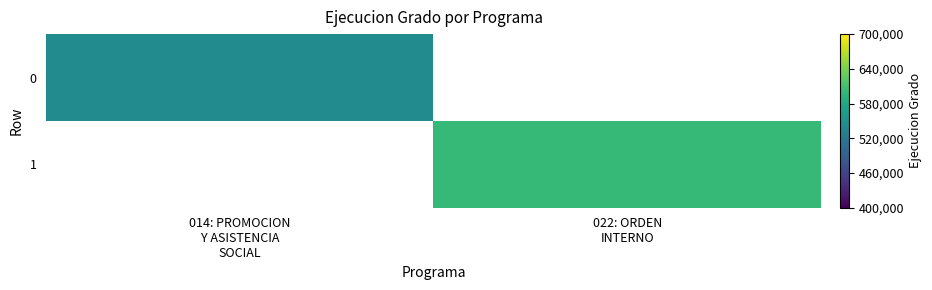

How many data points does each series have?

2